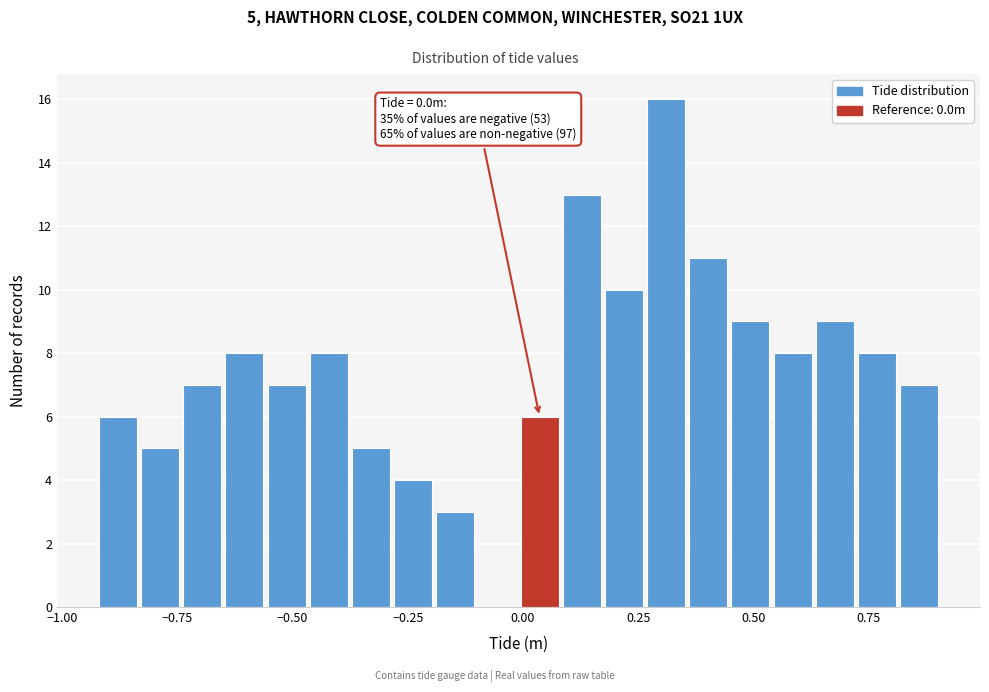

Read against the x-axis, roughly where is the centre of the tallest bar?

0.30